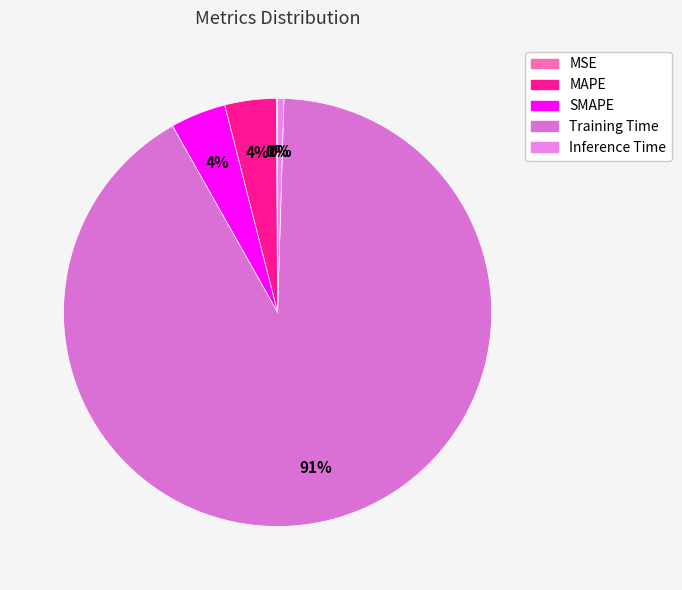

To the nearest percent, what is the combined percentage of SMAPE and MAPE?

8%